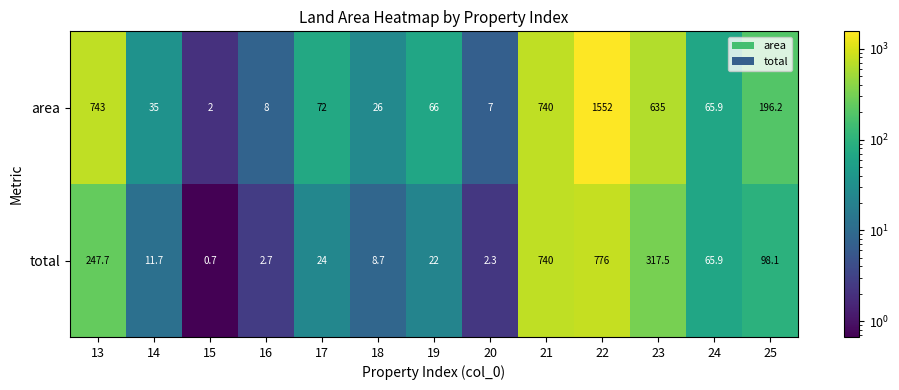

Reading left to right, extract all data points from this chart.

area: 743.0	35.0	2.0	8.0	72.0	26.0	66.0	7.0	740.0	1552.0	635.0	65.9	196.2
total: 247.7	11.7	0.7	2.7	24.0	8.7	22.0	2.3	740.0	776.0	317.5	65.9	98.1